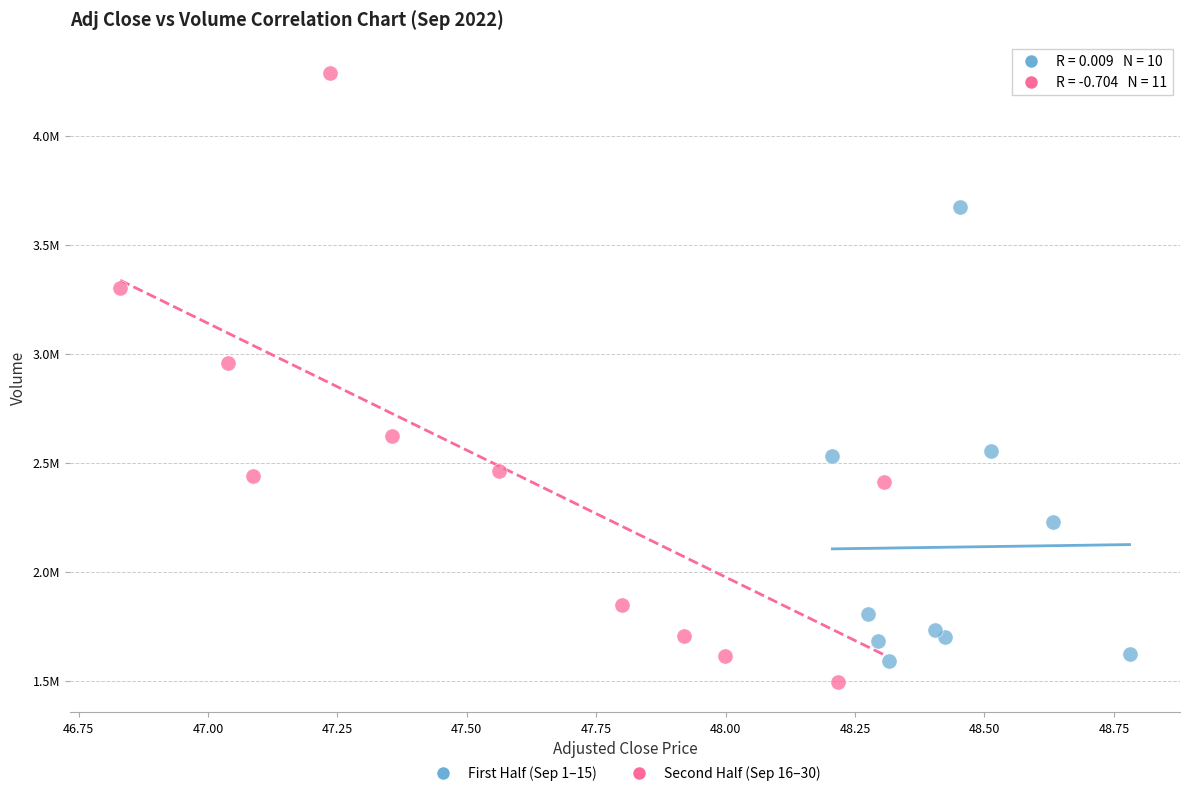

Which series reaches the maximum Y coordinate?

Second Half (Sep 16–30)